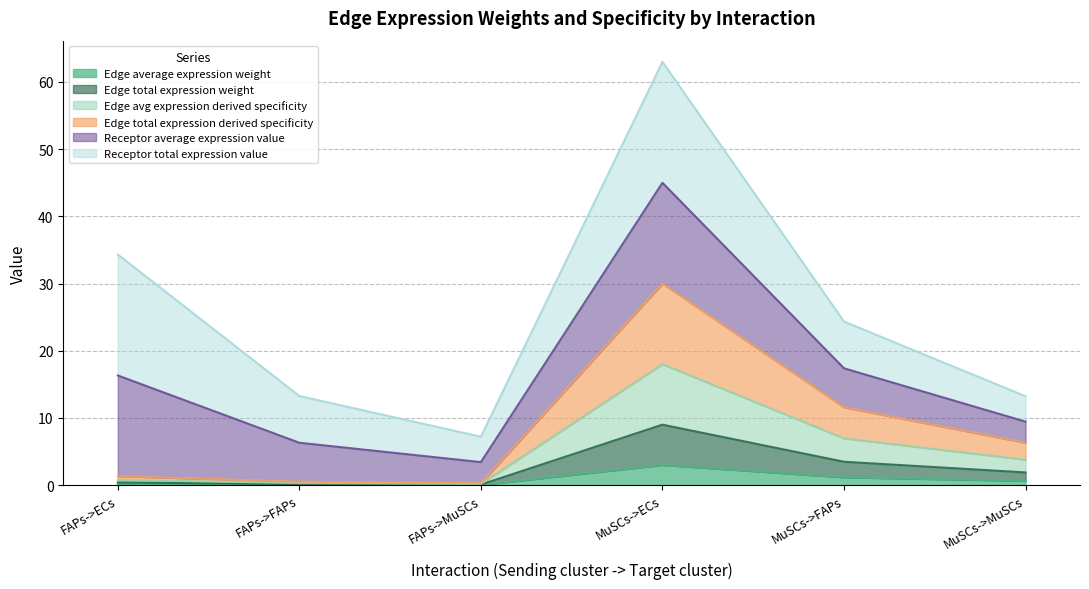

At which label does Edge average expression weight reach its peak?

MuSCs->ECs